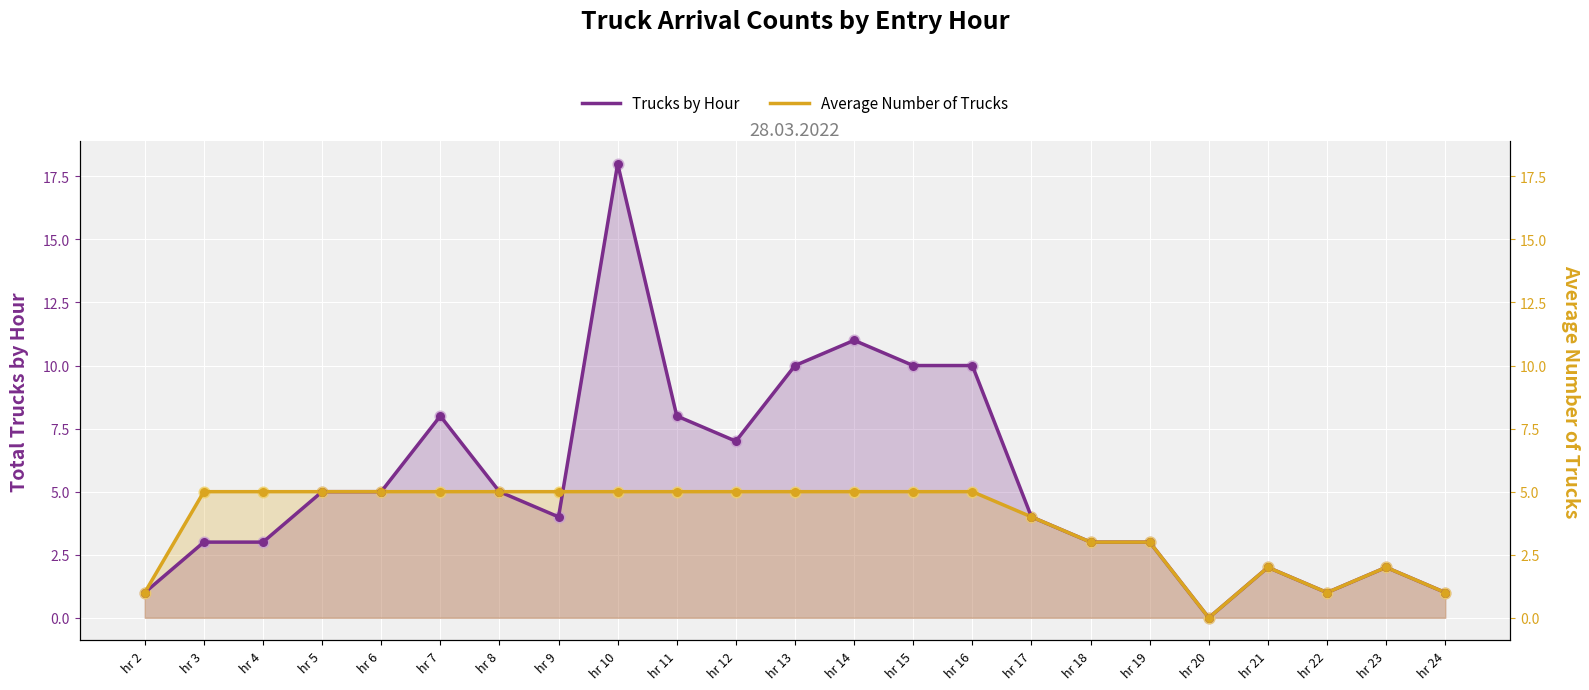

Which series contains the highest Y value?

Trucks by Hour